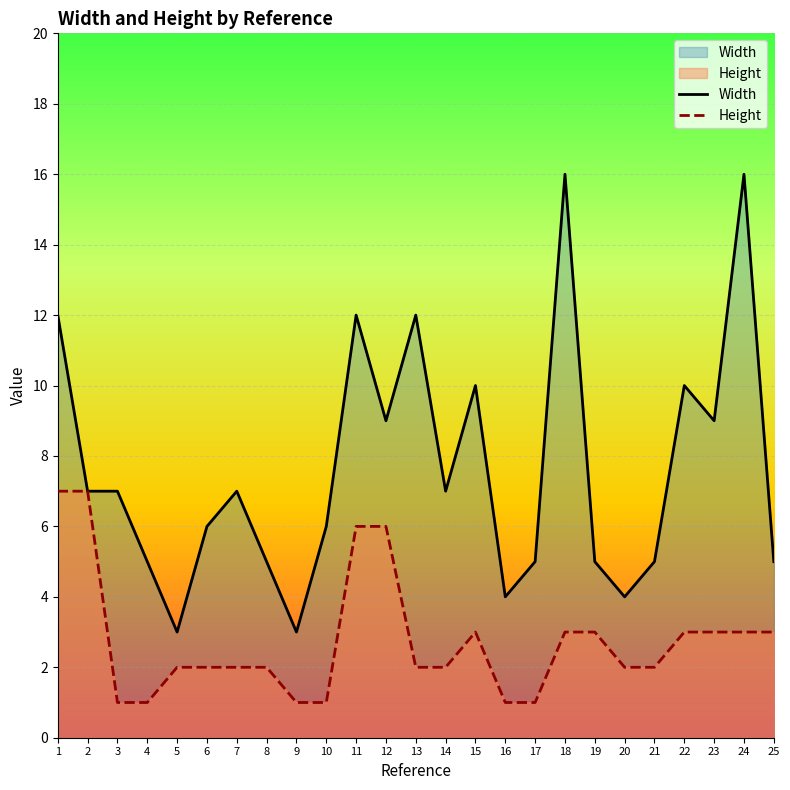

Is it true that Width equals 5 at 17?

True